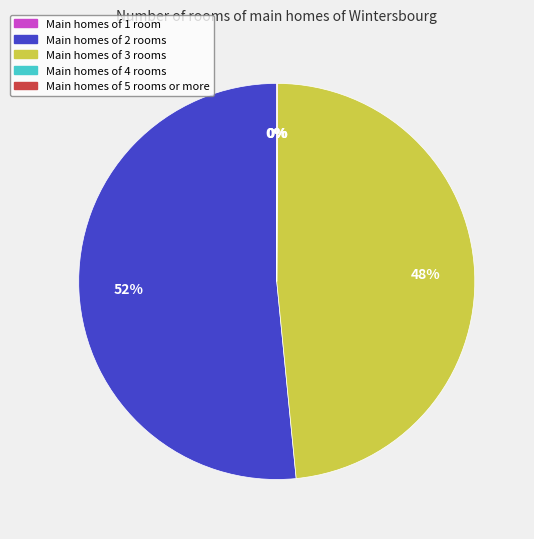

Which slice is the largest?

Main homes of 2 rooms